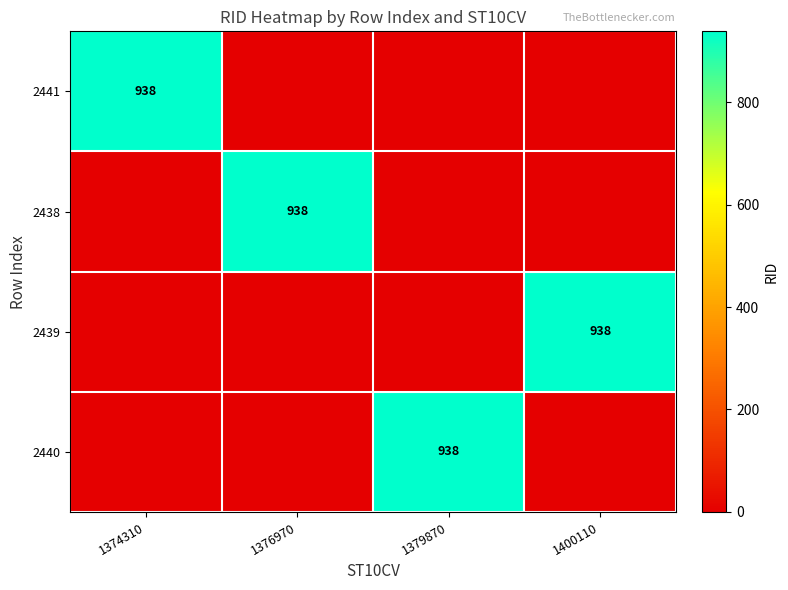

The value of 2441 at 1374310 is 938. True or false?

True